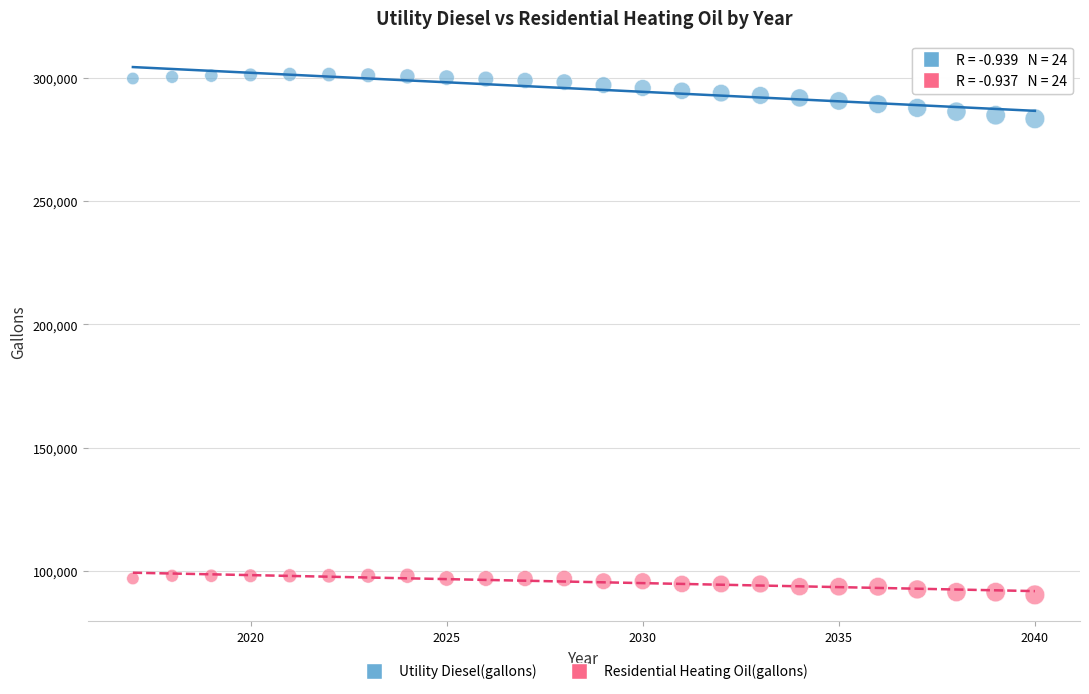

Which series contains the highest Y value?

Utility Diesel(gallons)